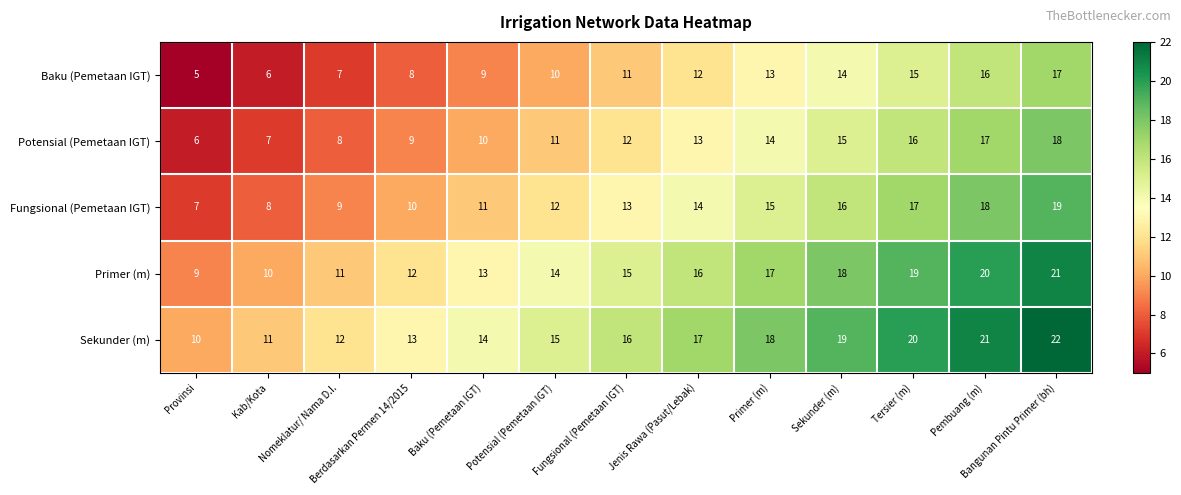

List the series in order of their peak value, highest first.

Sekunder (m), Primer (m), Fungsional (Pemetaan IGT), Potensial (Pemetaan IGT), Baku (Pemetaan IGT)